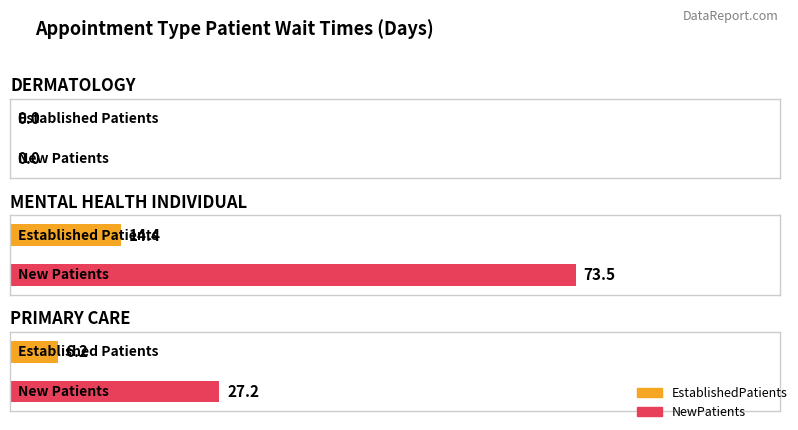

How many bars are there in total?

6